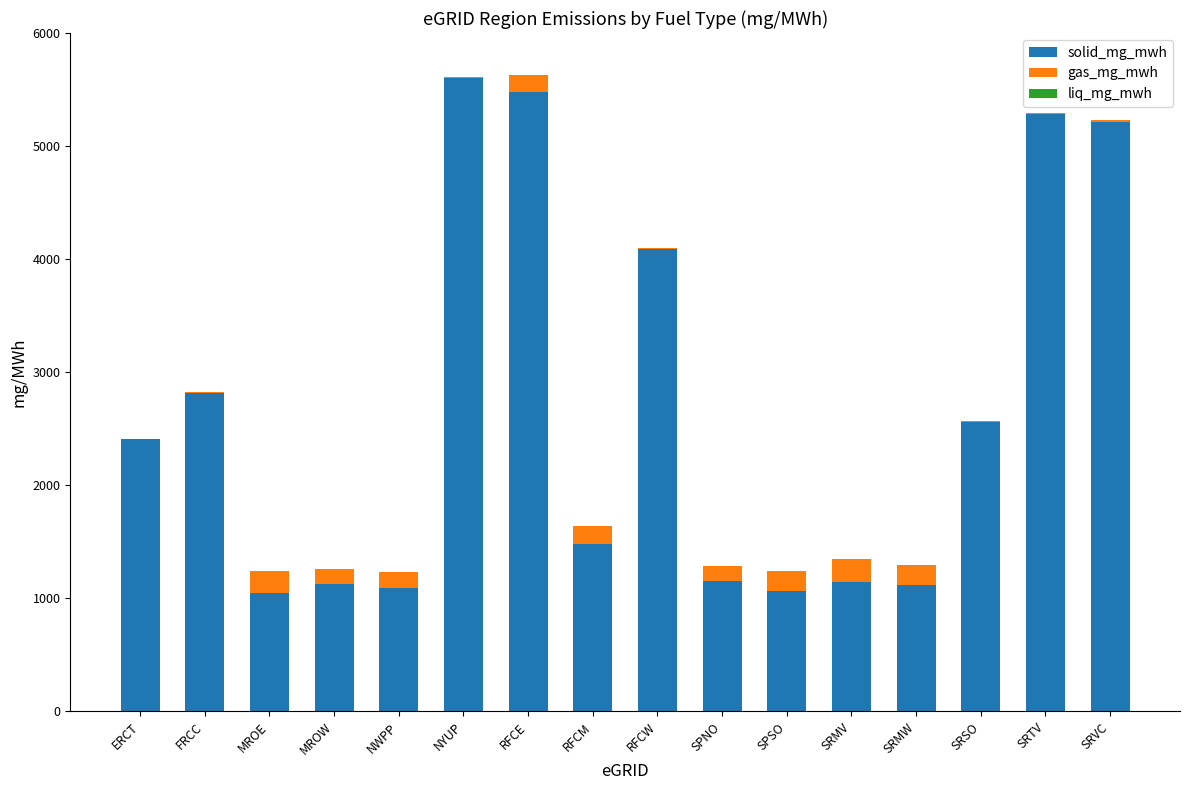

What is the maximum value for solid_mg_mwh?

5605.7